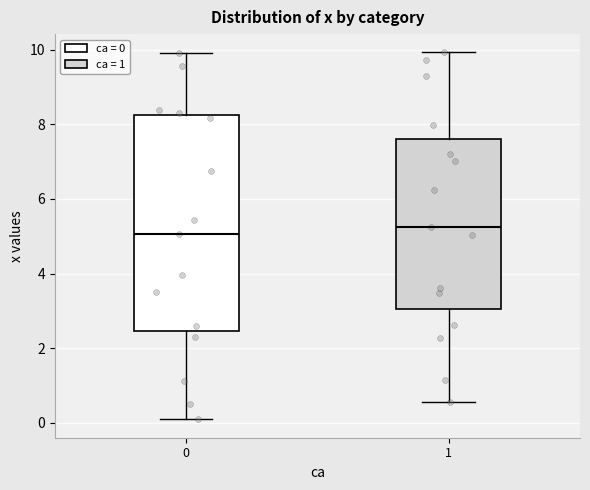

Which box is the tallest, from its lower edge to its upper edge?

0